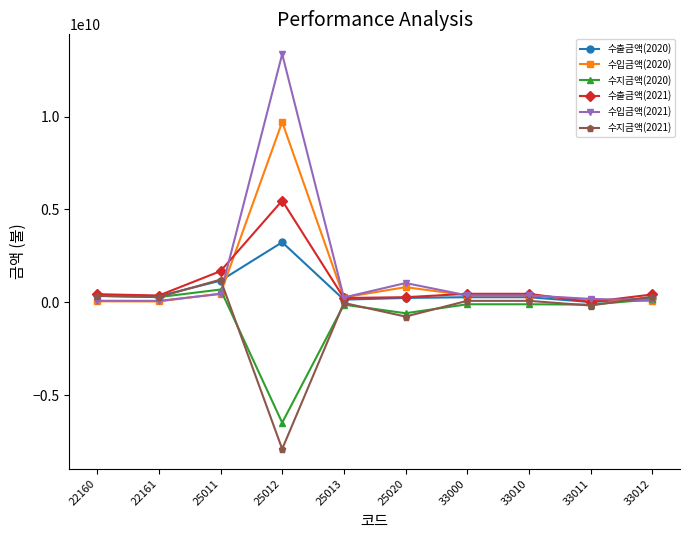

What is the value of the 수지금액(2021) point at the 2nd from the left?

288095316